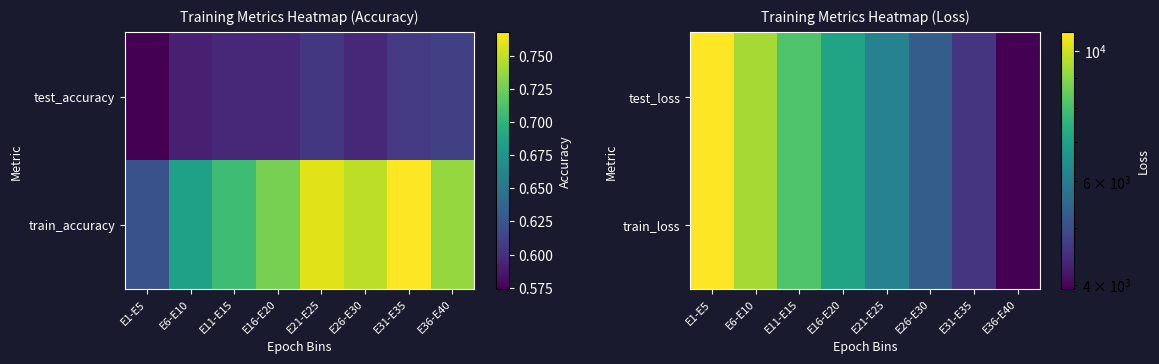

What is the sum of all test_loss values?

55290.0